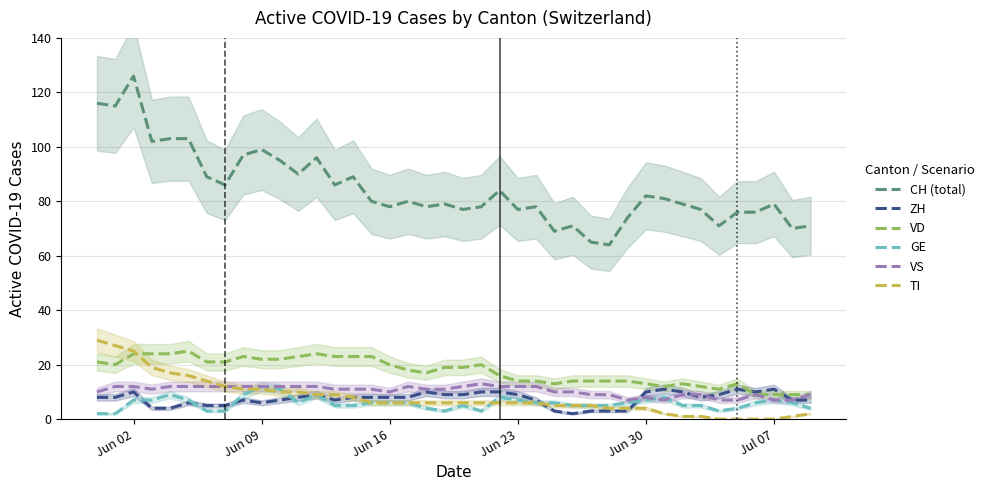

True or false: VD and GE intersect in this chart.

False